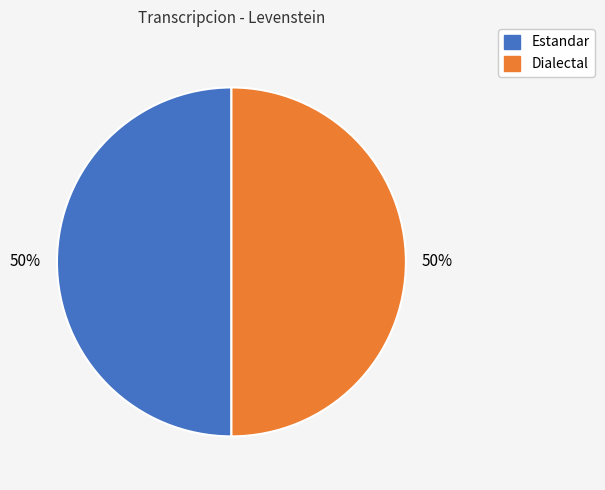

To the nearest percent, what is the average slice percentage?

50%